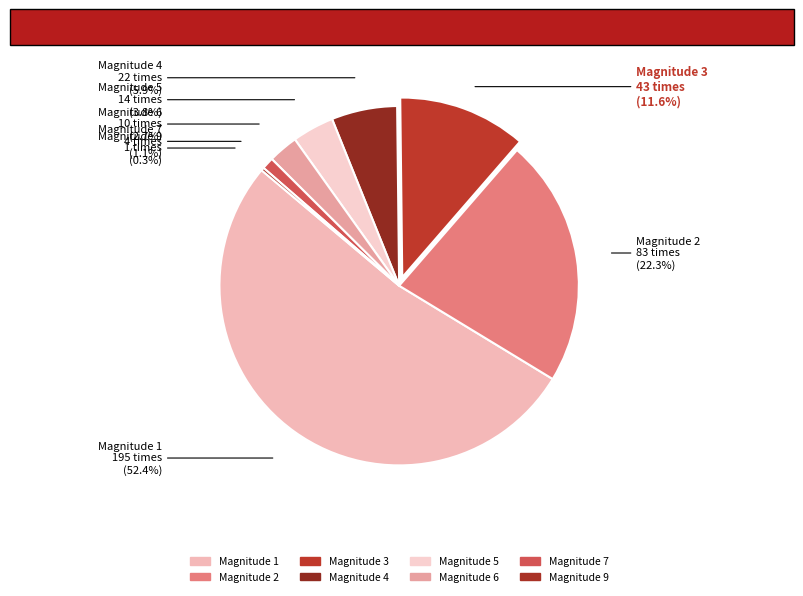

What is the largest slice in the pie chart?

1